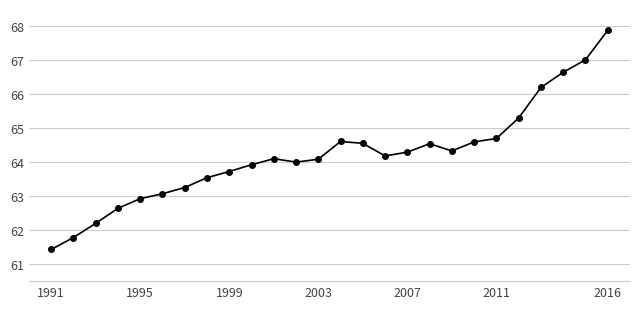

What is the sum of all values?

1669.5